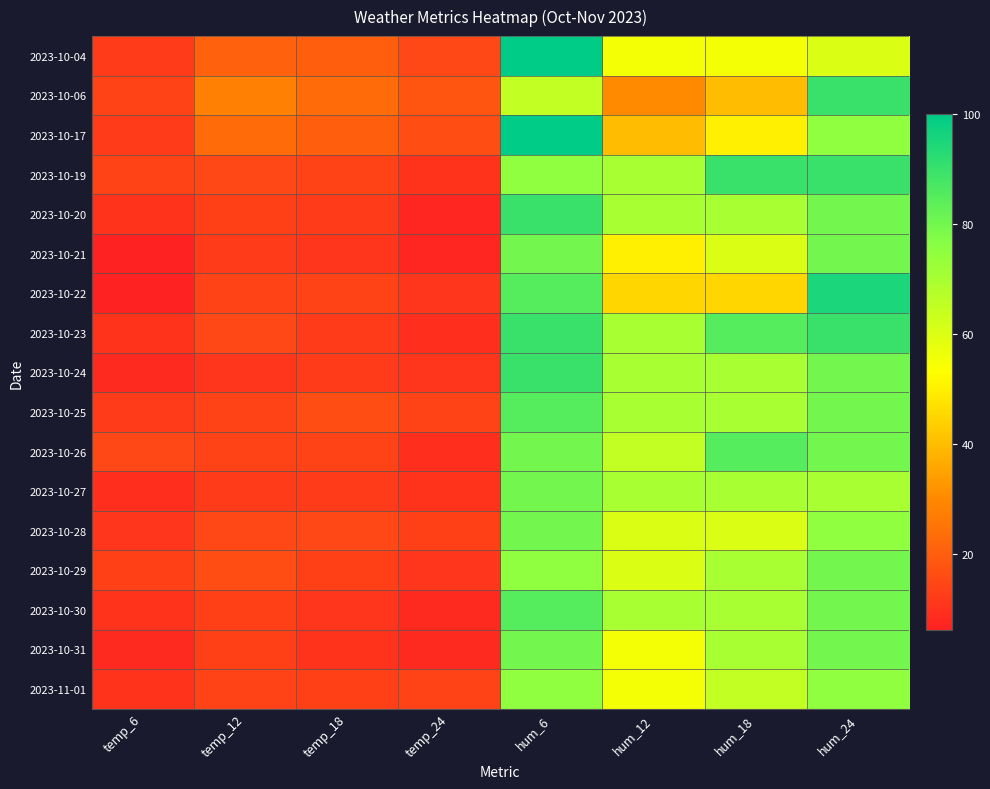

List the series in order of their peak value, highest first.

2023-10-04, 2023-10-17, 2023-10-22, 2023-10-06, 2023-10-19, 2023-10-20, 2023-10-23, 2023-10-24, 2023-10-25, 2023-10-26, 2023-10-30, 2023-10-21, 2023-10-27, 2023-10-28, 2023-10-29, 2023-10-31, 2023-11-01